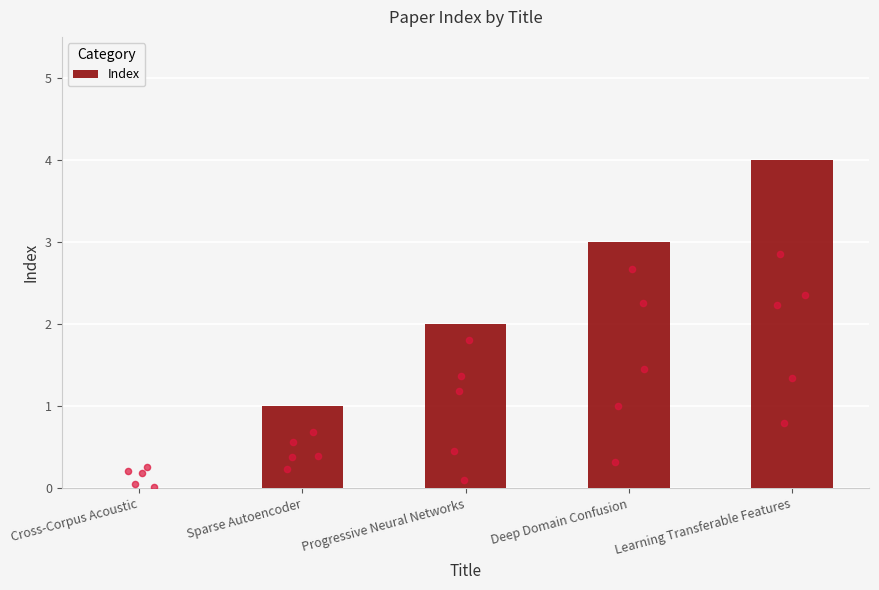

What is the change in value from Cross-Corpus Acoustic to Learning Transferable Features?

+4